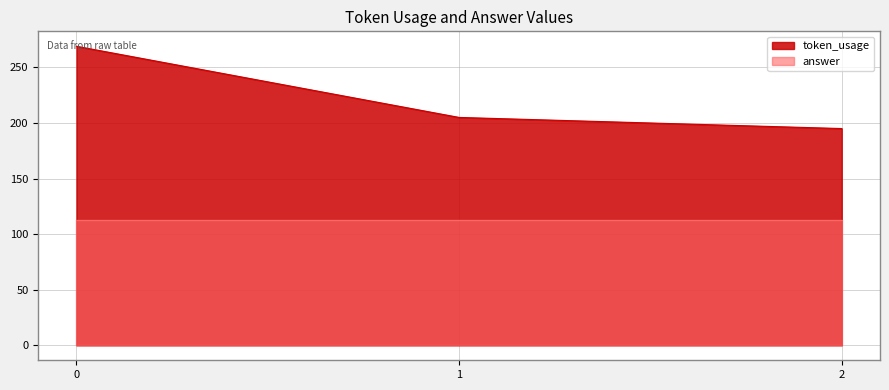

Which category has the lowest value across all series?

2